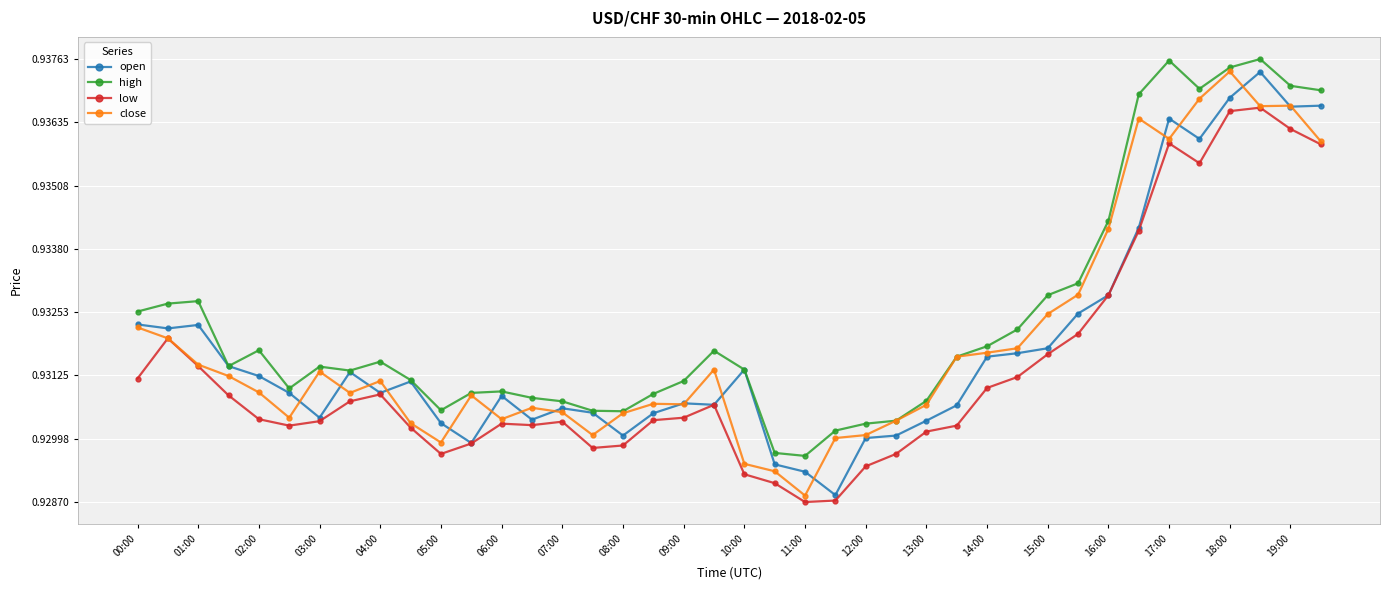

True or false: high has more than 1 points higher than both neighbors.

True